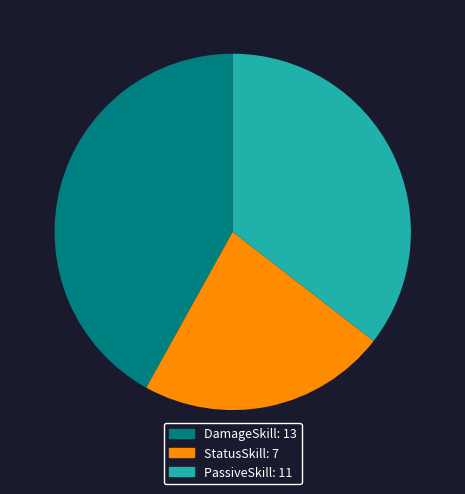

Is it true that PassiveSkill is 24% of the pie?

False